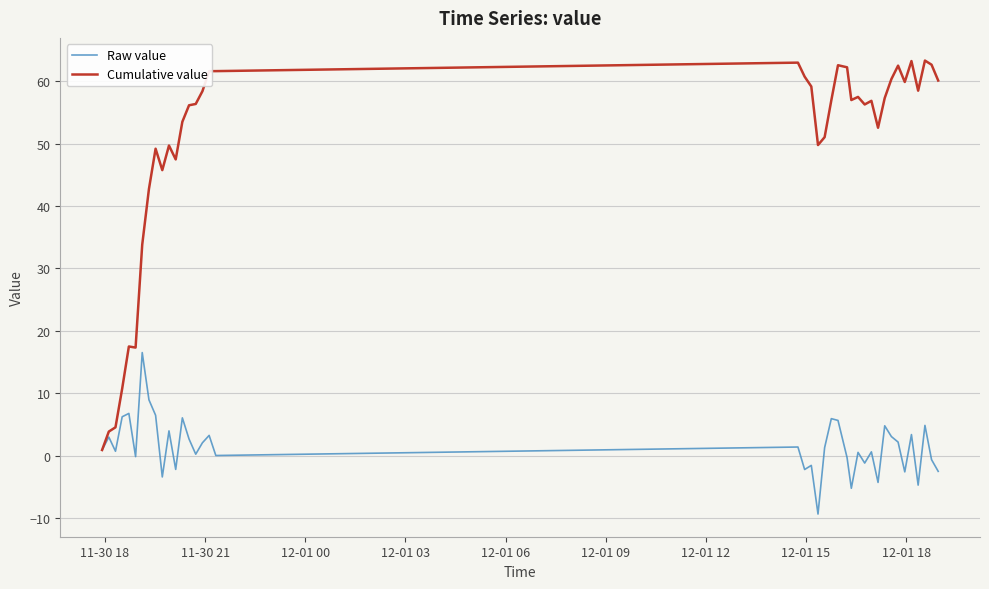

Rank the series by their maximum value, from lowest to highest.

Raw value, Cumulative value